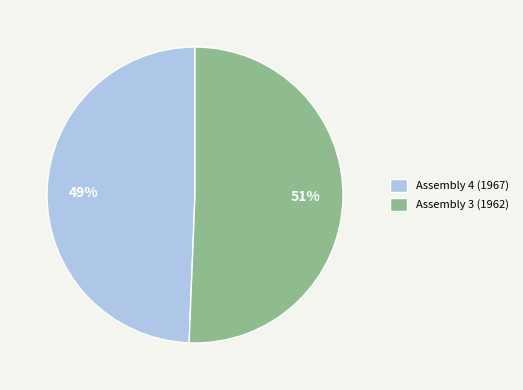

To the nearest percent, what is the average slice percentage?

50%